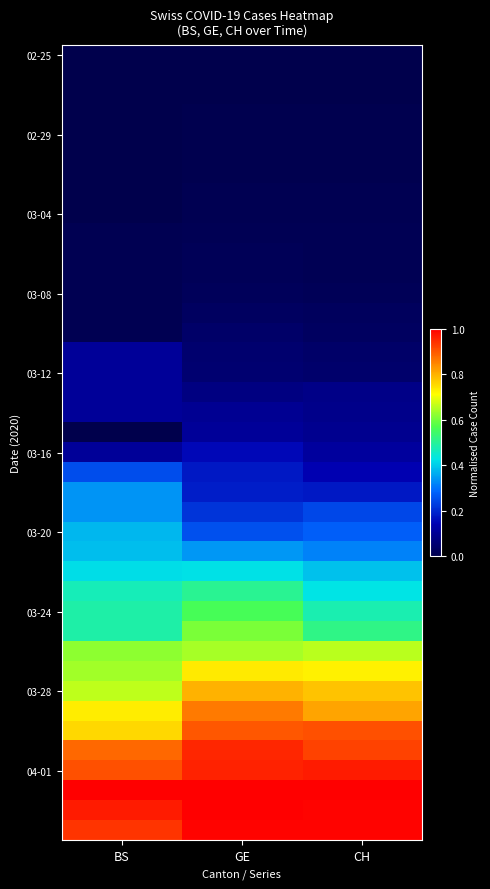

At which category is the sum across all series the highest?

GE